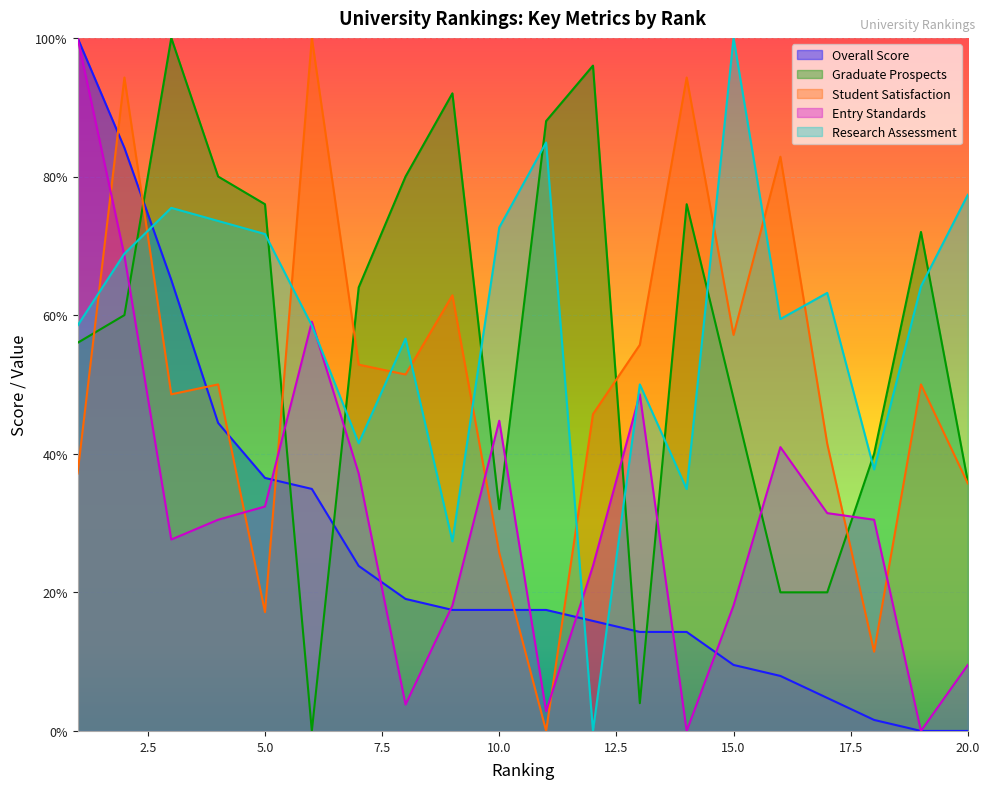

Does the chart display data point markers on the line(s)?

No